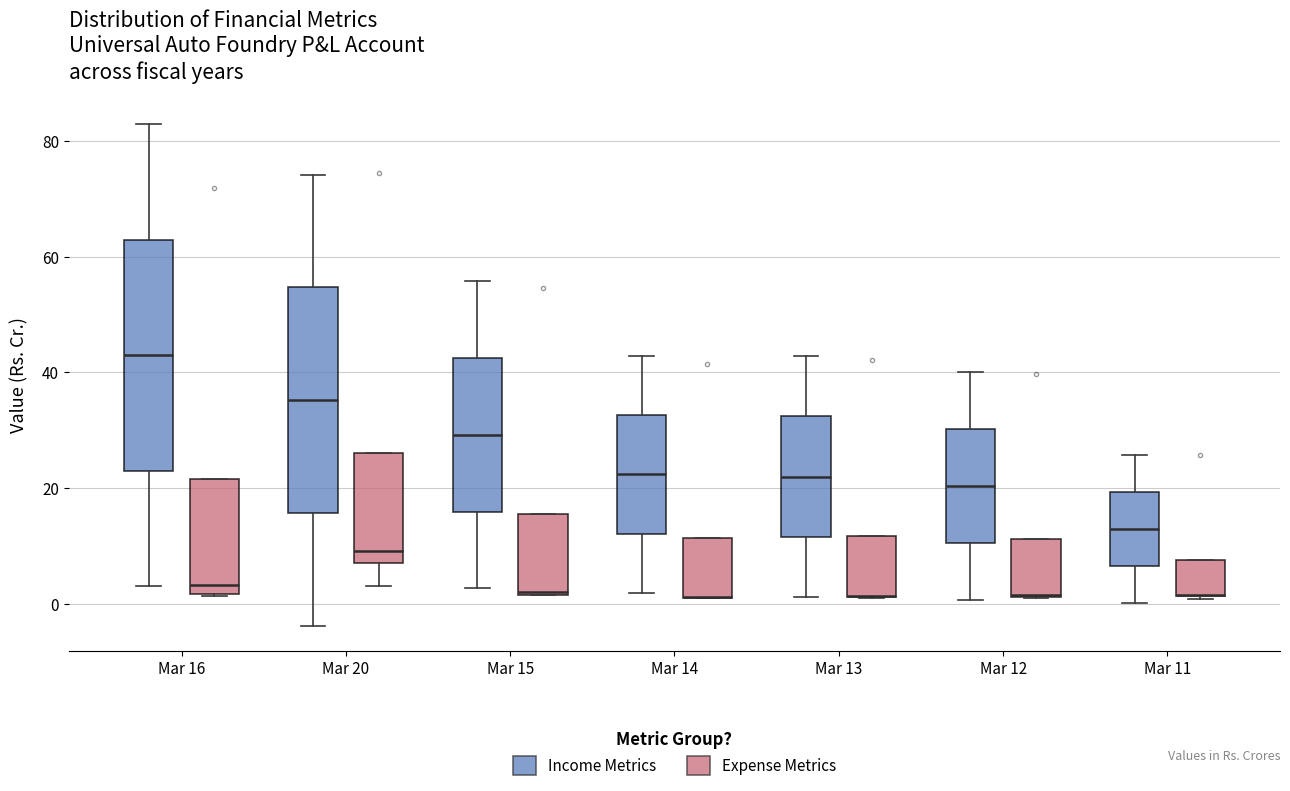

Where is the upper edge of the box for Mar 14 (Expense Metrics) on the y-axis? The values are not printed on the chart, so give them approximately, as read against the axis.

12